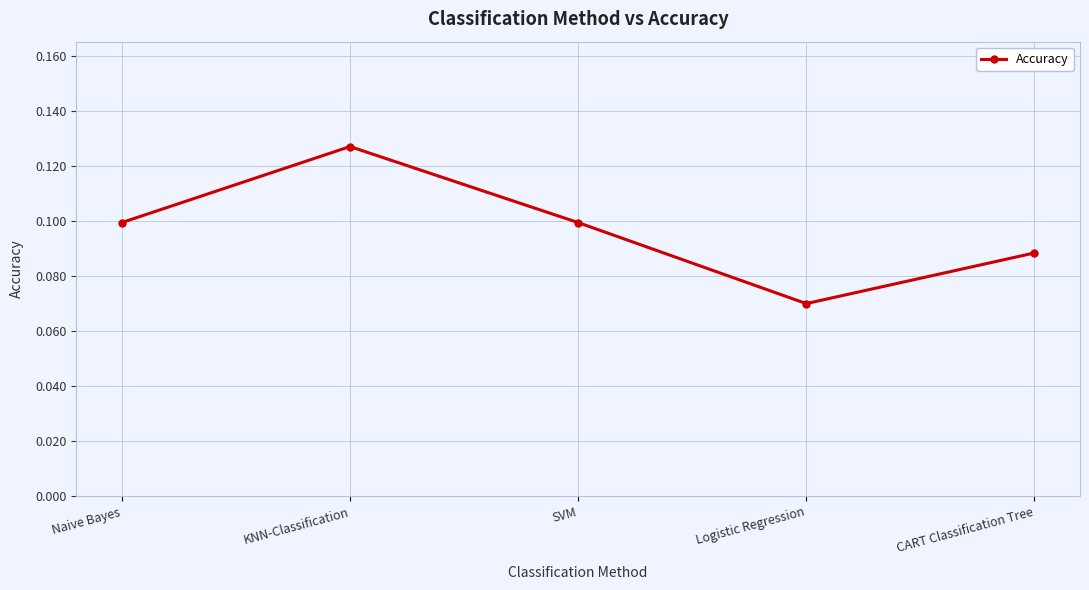

At which category does the chart reach its peak across all series?

KNN-Classification